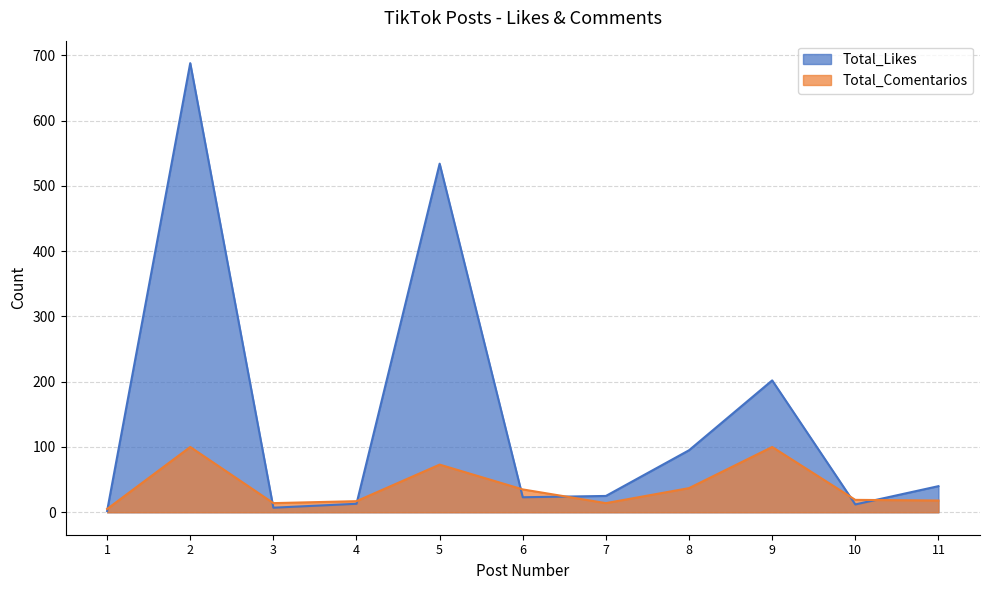

Reading left to right, transcribe all the data shown in this chart.

Total_Likes: 2	688	7	13	534	23	25	95	202	12	40
Total_Comentarios: 5	100	14	17	73	35	14	37	100	19	18